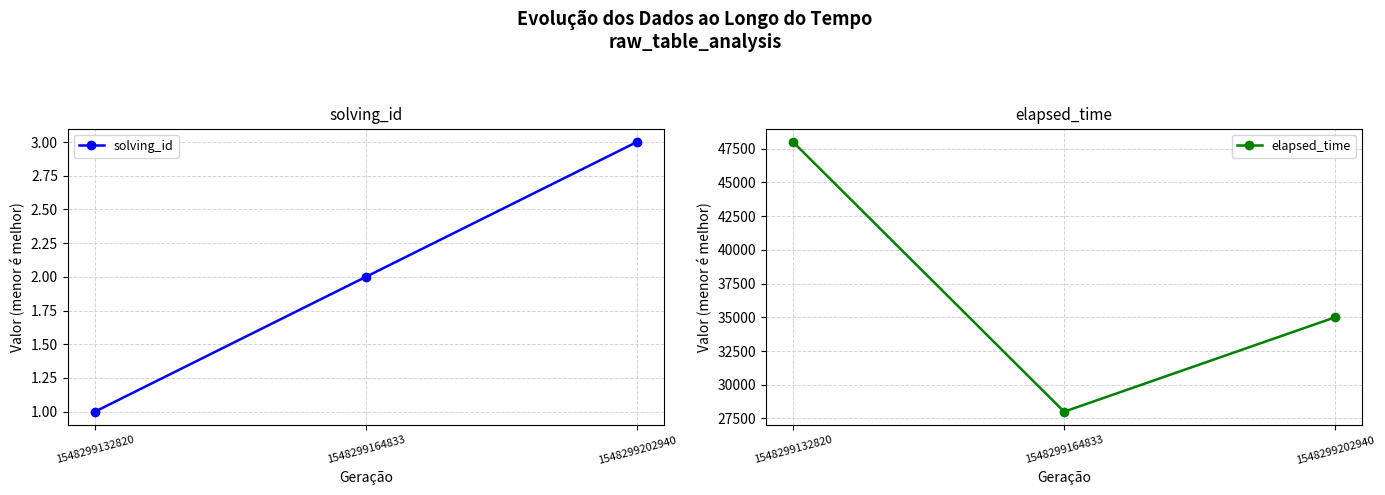

What is the value of the solving_id point at the 2nd from the left?

2